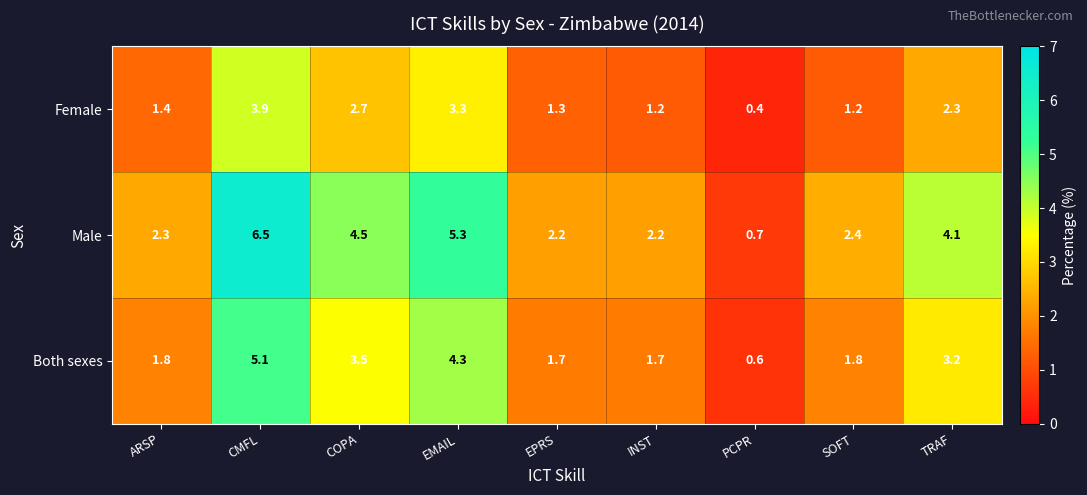

True or false: Female has a value of 3.9 at CMFL.

True